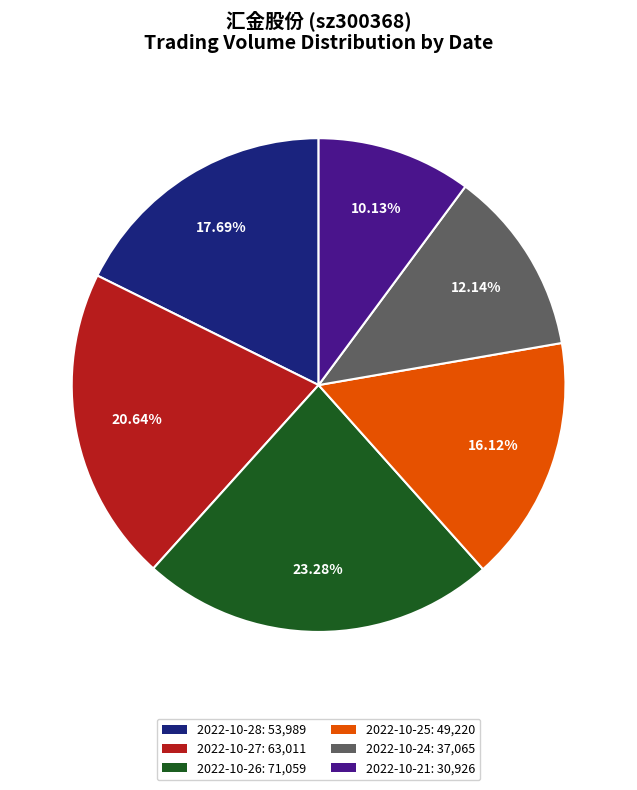

Rank the categories by value from highest to lowest.

2022-10-26, 2022-10-27, 2022-10-28, 2022-10-25, 2022-10-24, 2022-10-21